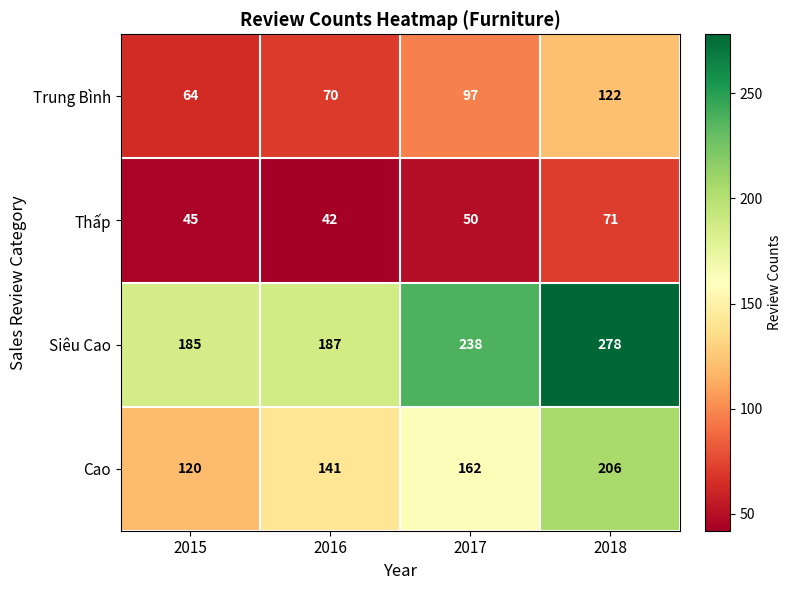

True or false: Trung Bình has a value of 92 at 2015.

False